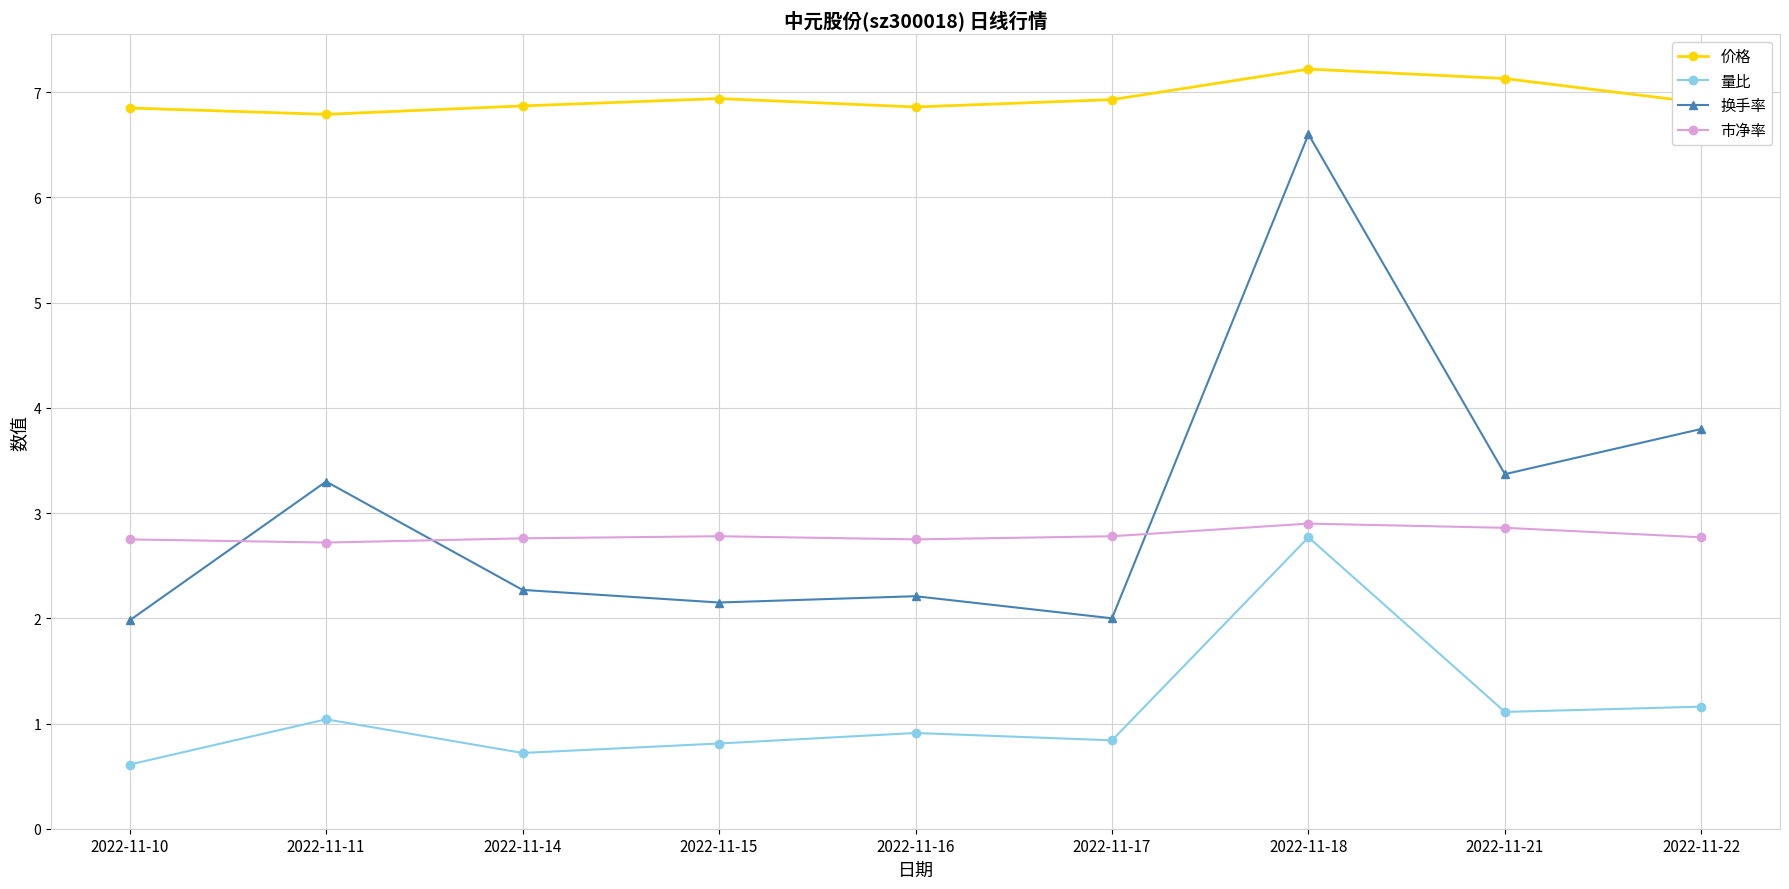

Which series has the largest total across all categories?

价格